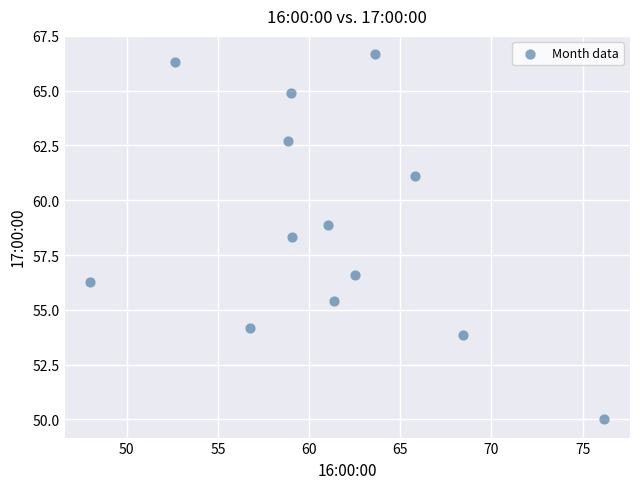

What is the range of Y values (max minus min)?

16.7